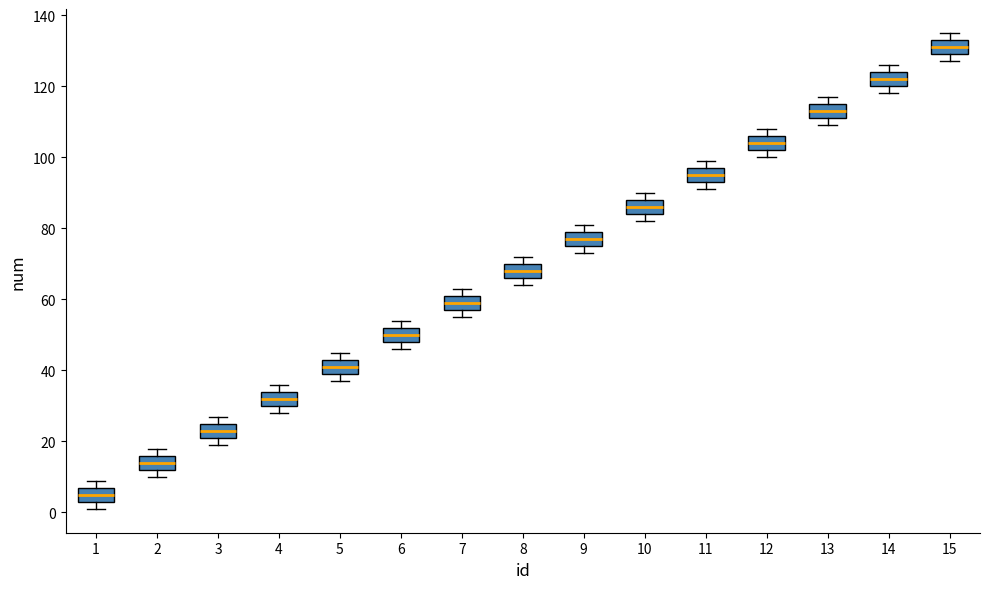

Where is the lower edge of the box at x = 8 on the y-axis? The values are not printed on the chart, so give them approximately, as read against the axis.

66